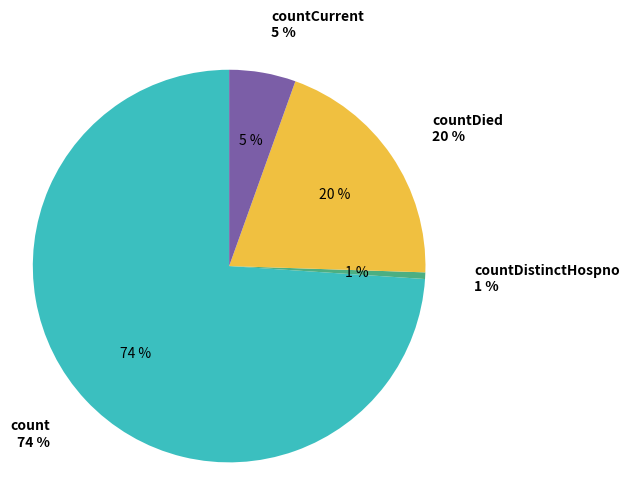

To the nearest percent, what portion does count represent?

74%